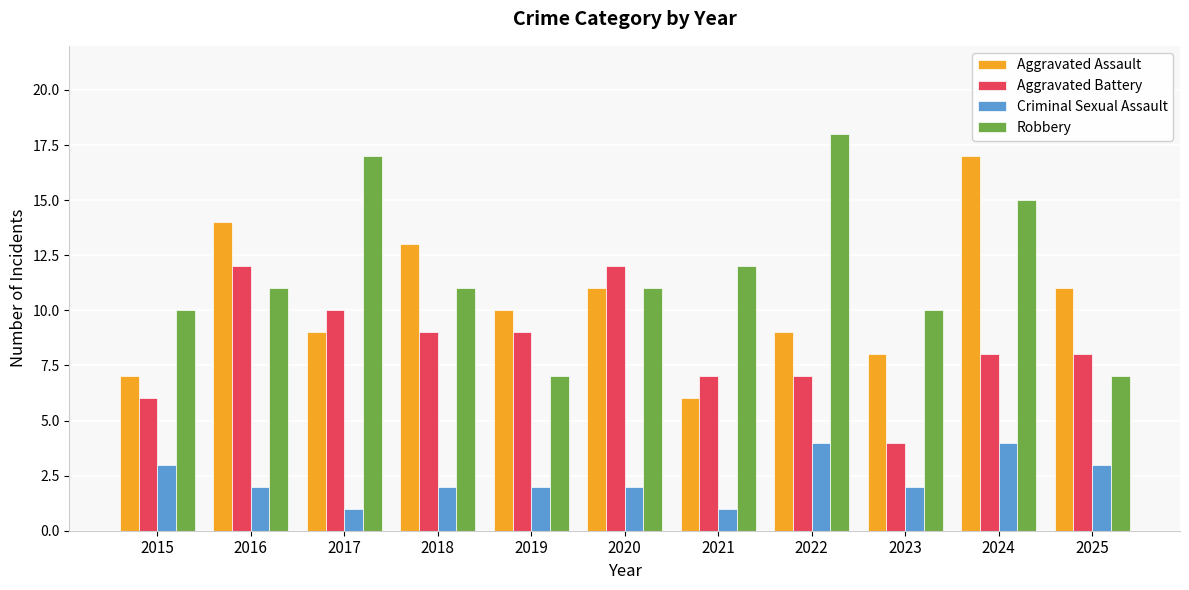

What is the spread (max minus min) of values at 2015?

7